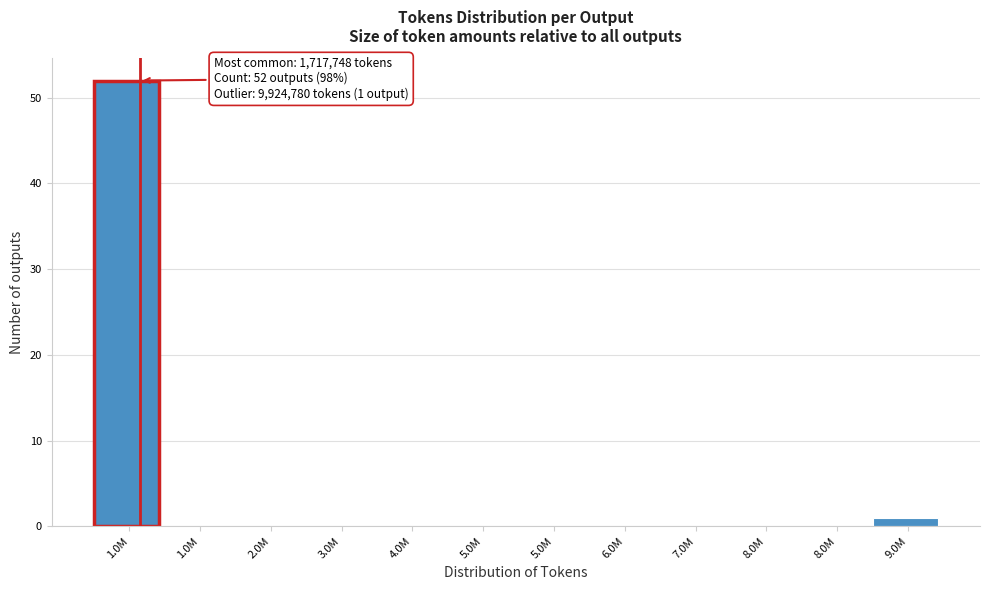

How many data points does each series have?

12